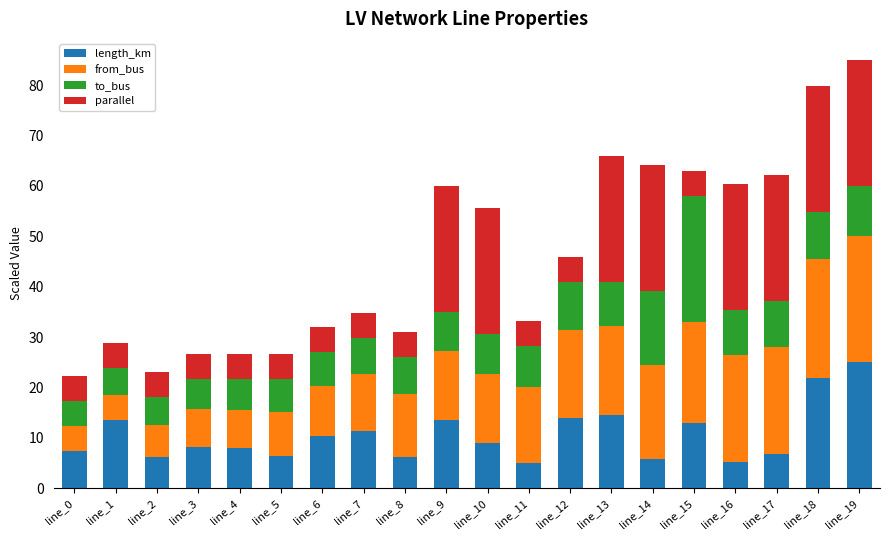

What is the average value of the length_km series?

10.6